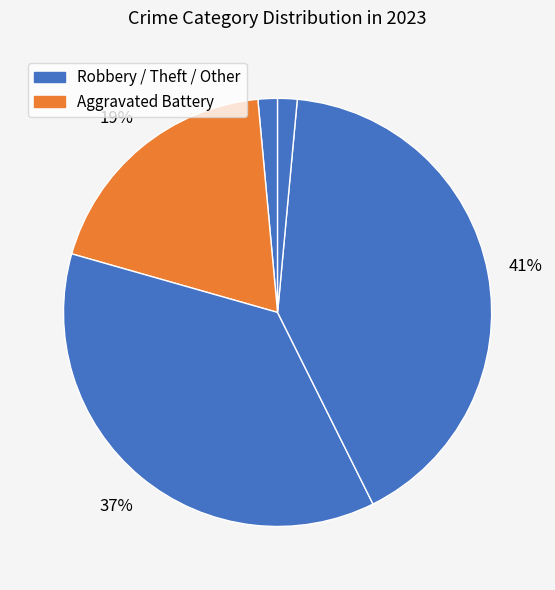

Is there a majority slice in this chart?

No